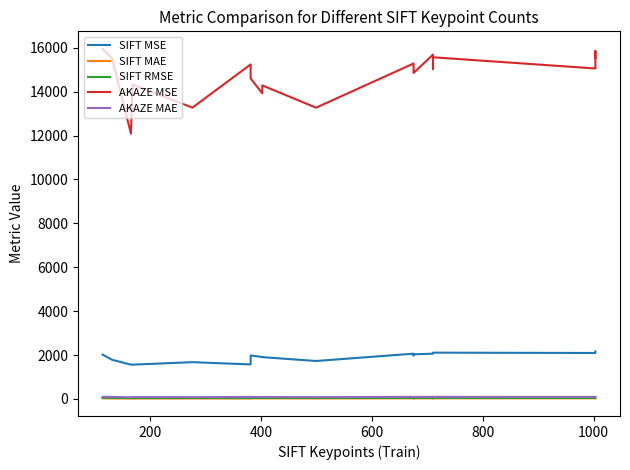

How many data points does each series have?

19